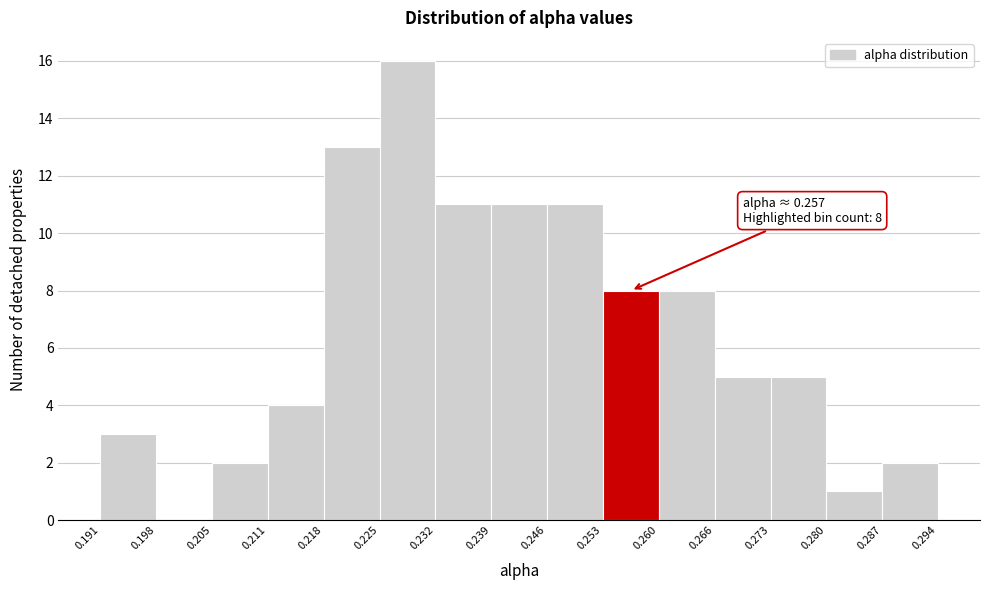

Which range on the x-axis has the tallest bar?

0.225 to 0.232